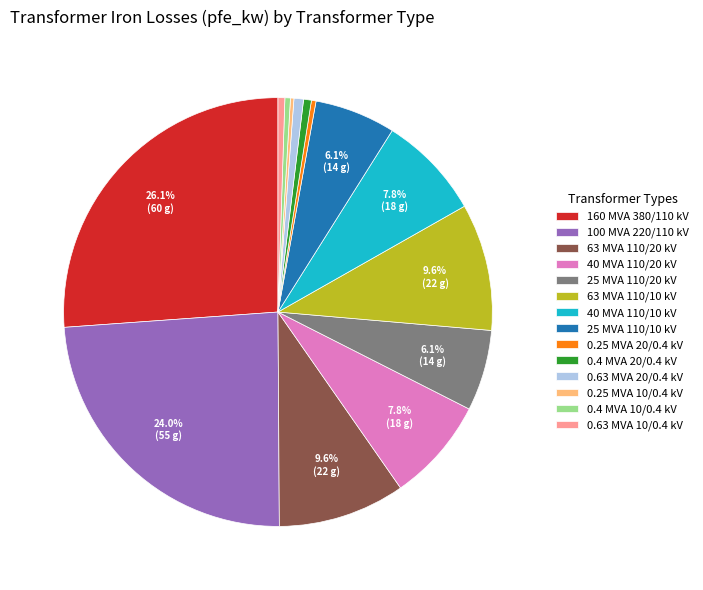

What portion of the pie excludes 25 MVA 110/10 kV?

93.9%